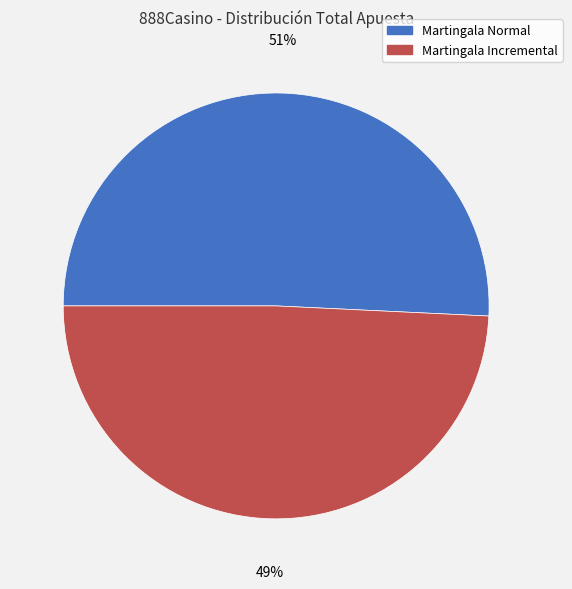

Combined, do Martingala Normal and Martingala Incremental account for over 50%?

Yes